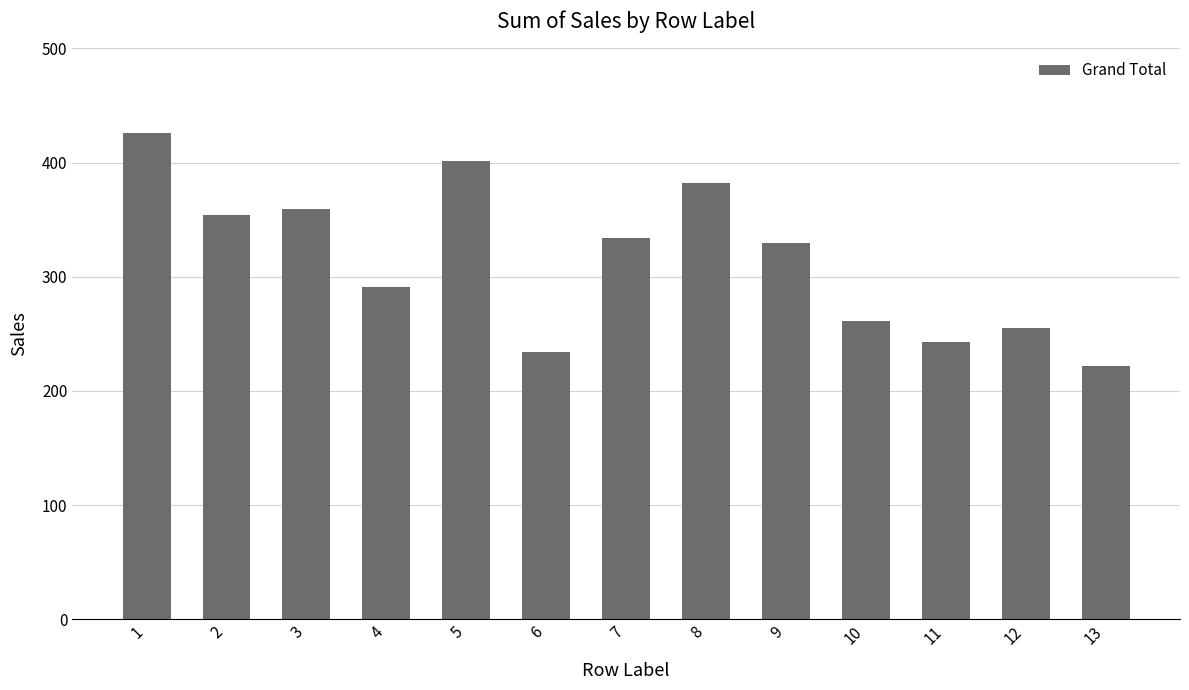

At which label does the data first exceed 330?

1